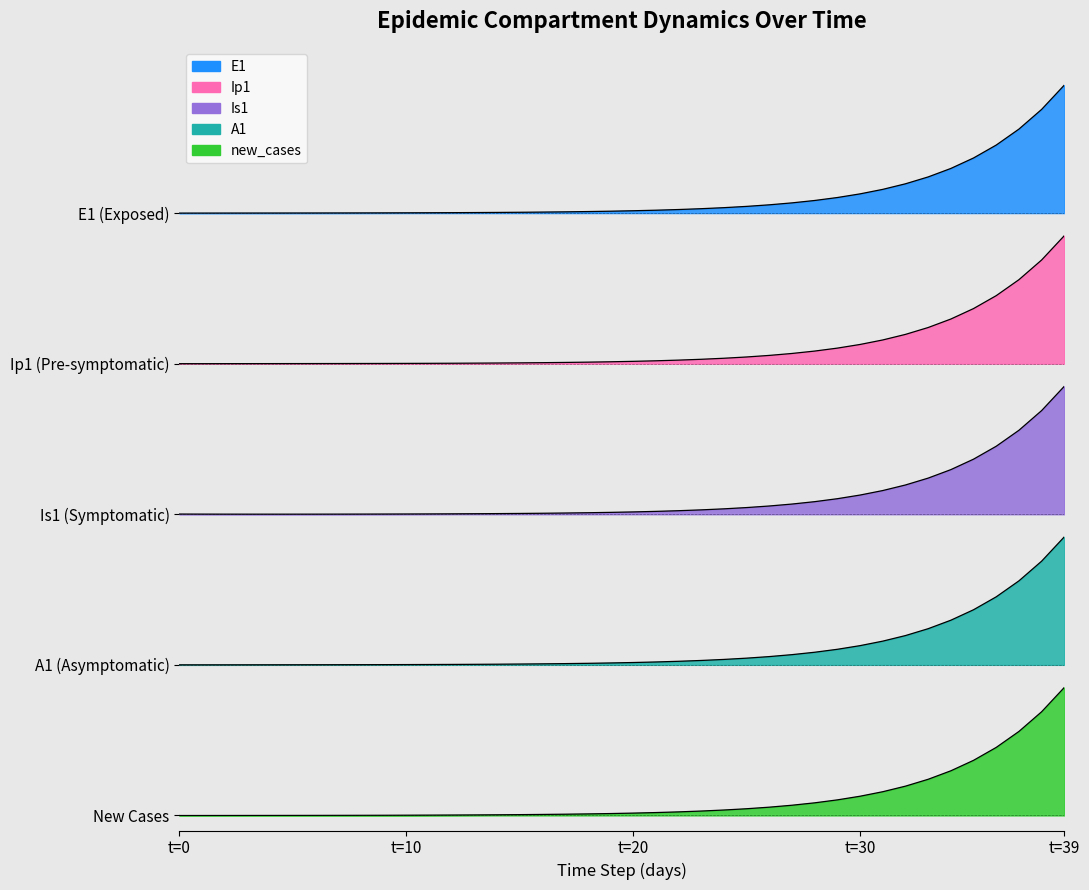

List the series in order of their overall mean, highest first.

E1, Ip1, Is1, A1, new_cases